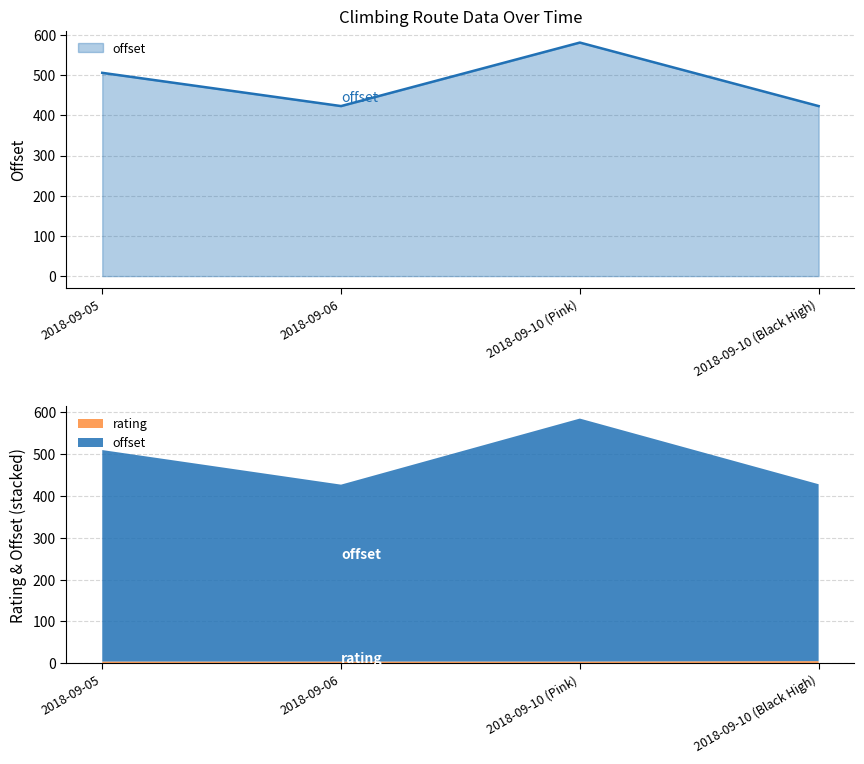

What is the value of the 3rd point from the left?

581.0